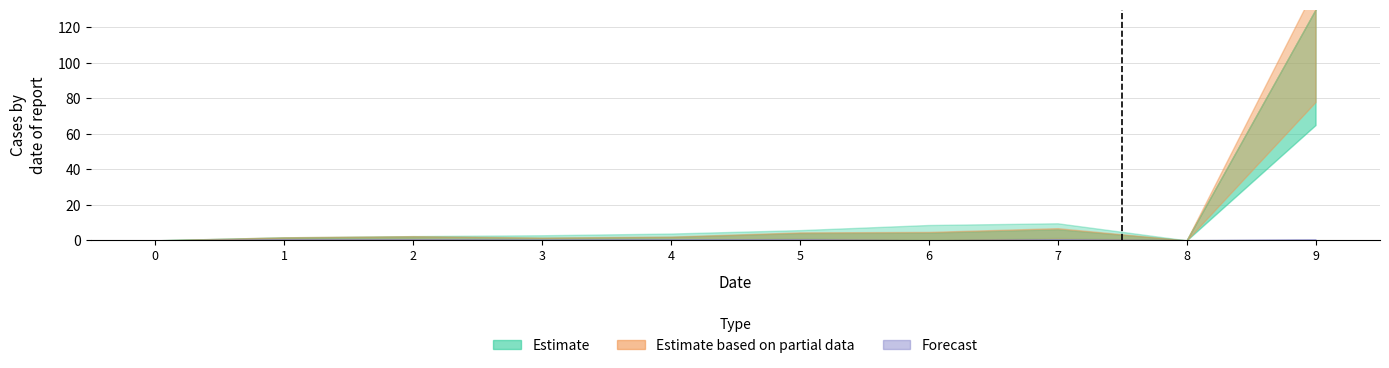

The chart shows a value of 0.0 at 5. True or false?

True